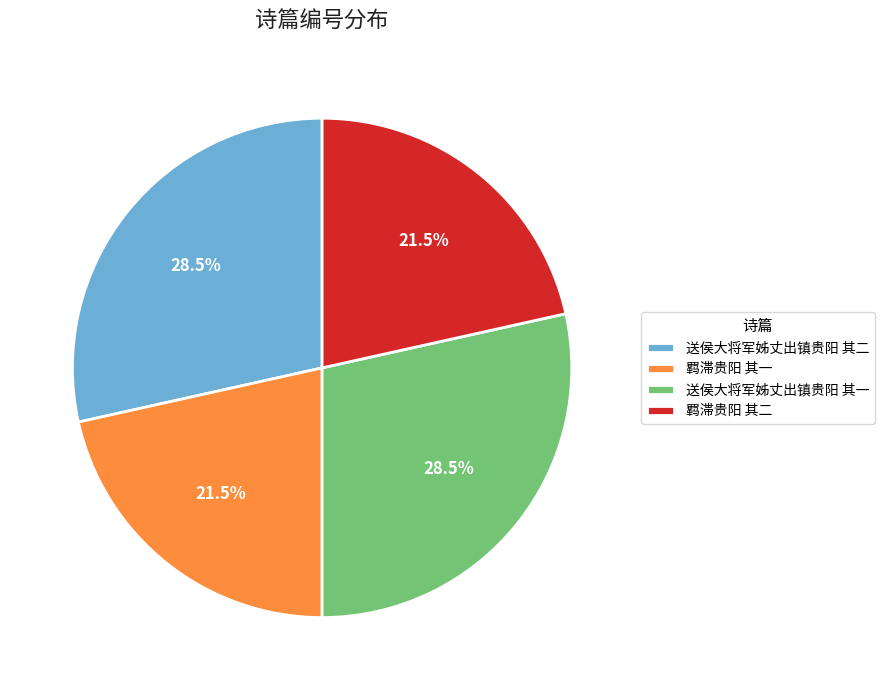

Do 送侯大将军姊丈出镇贵阳 其二 and 送侯大将军姊丈出镇贵阳 其一 together represent more than half of the pie?

Yes